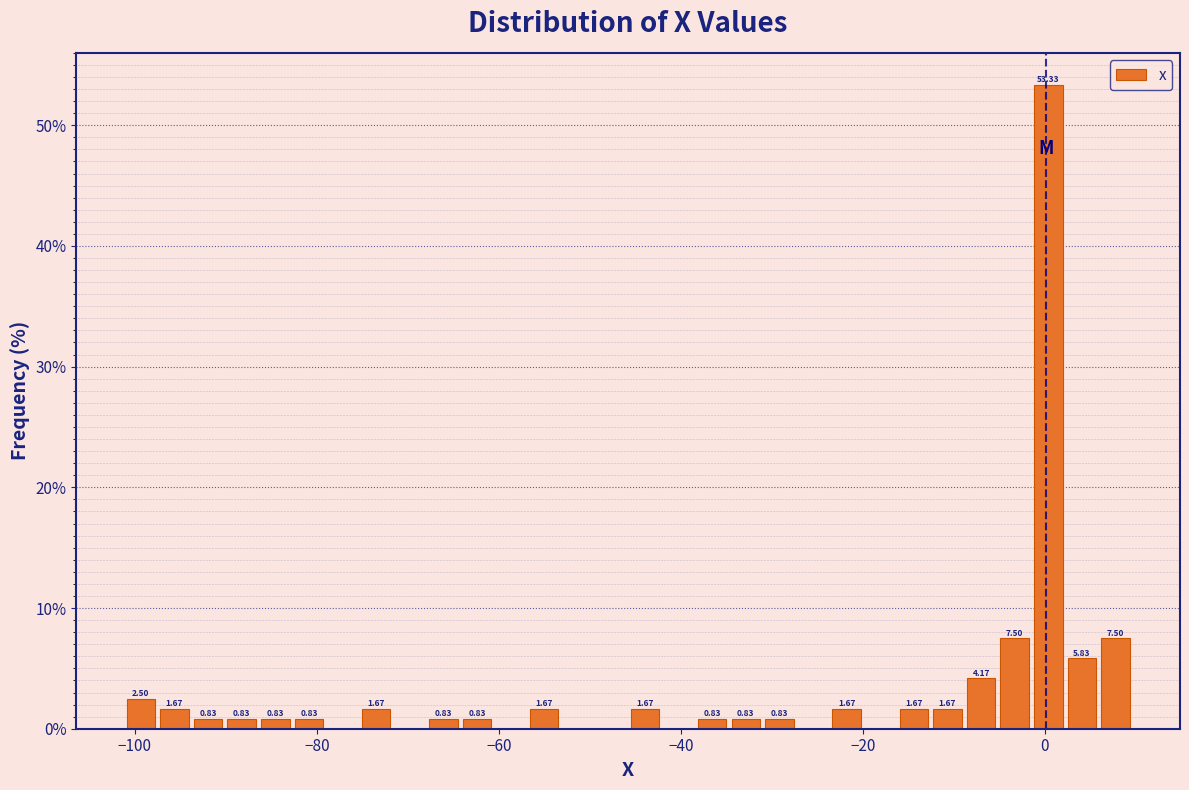

Around what value on the x-axis is the tallest bar? Give the approximate position of its centre, as read against the axis.

0